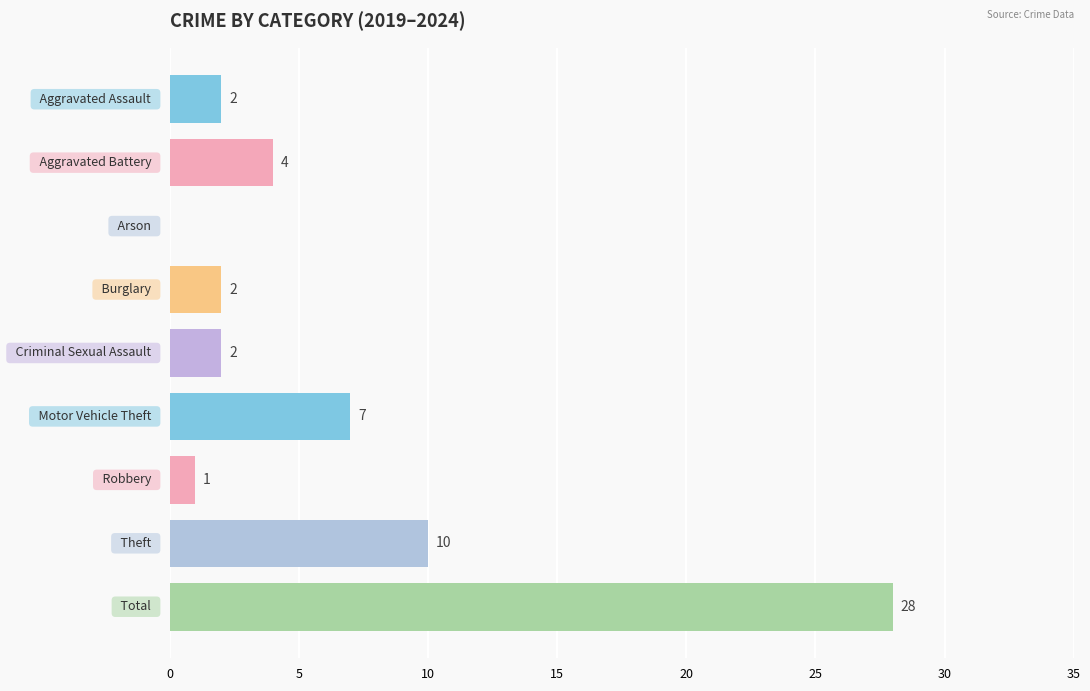

What is the sum of all values?

56